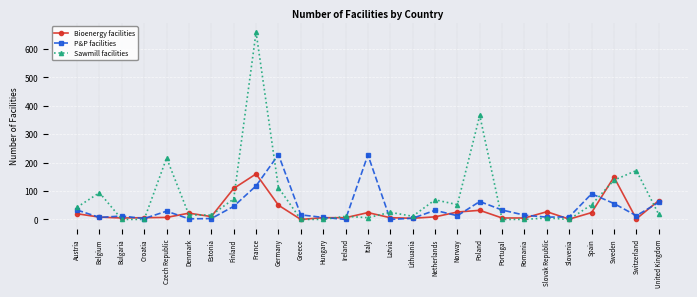

At which category does Sawmill facilities reach its first local peak?

Belgium